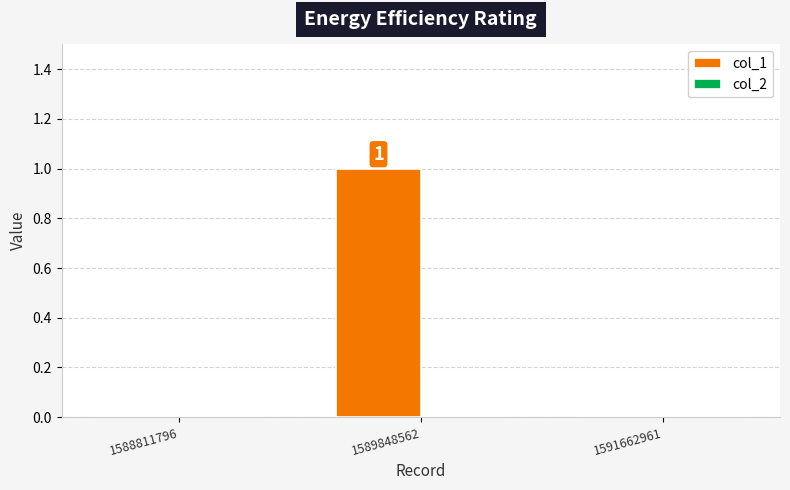

Reading right to left, list all the values displayed in this chart.

1591662961=0	1589848562=1	1588811796=0